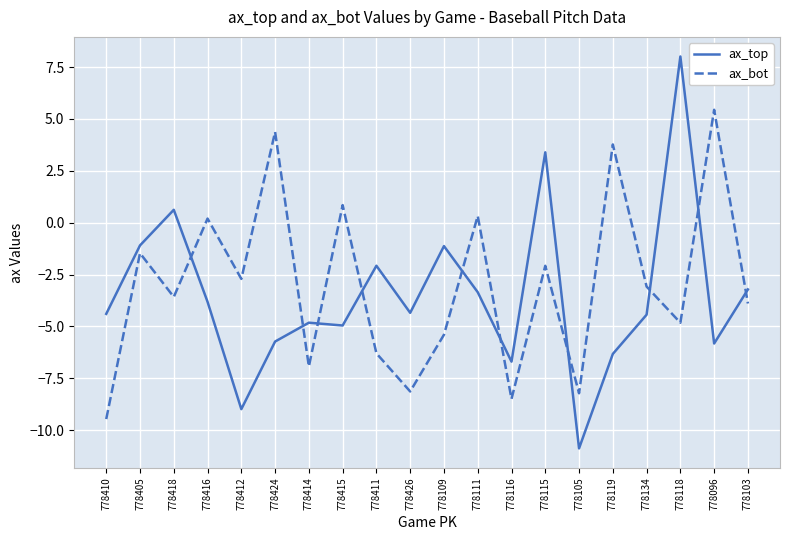

At which category is the sum across all series the highest?

778118